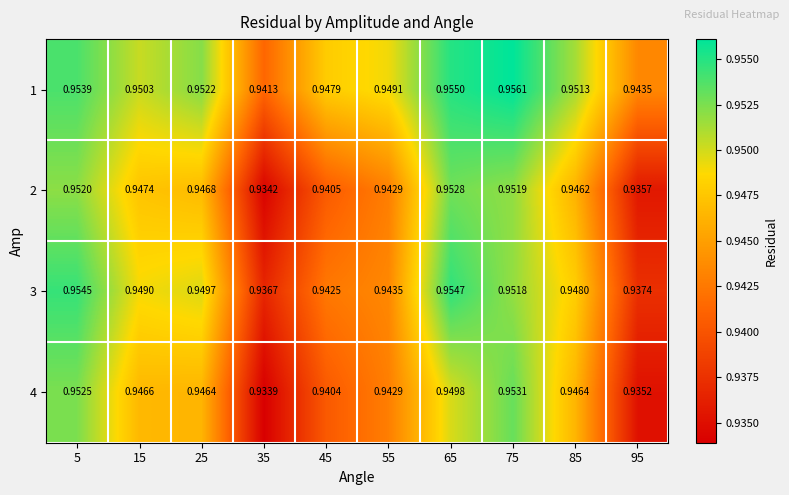

Is the value of 2 at 85 greater than the value of 1 at 35?

Yes